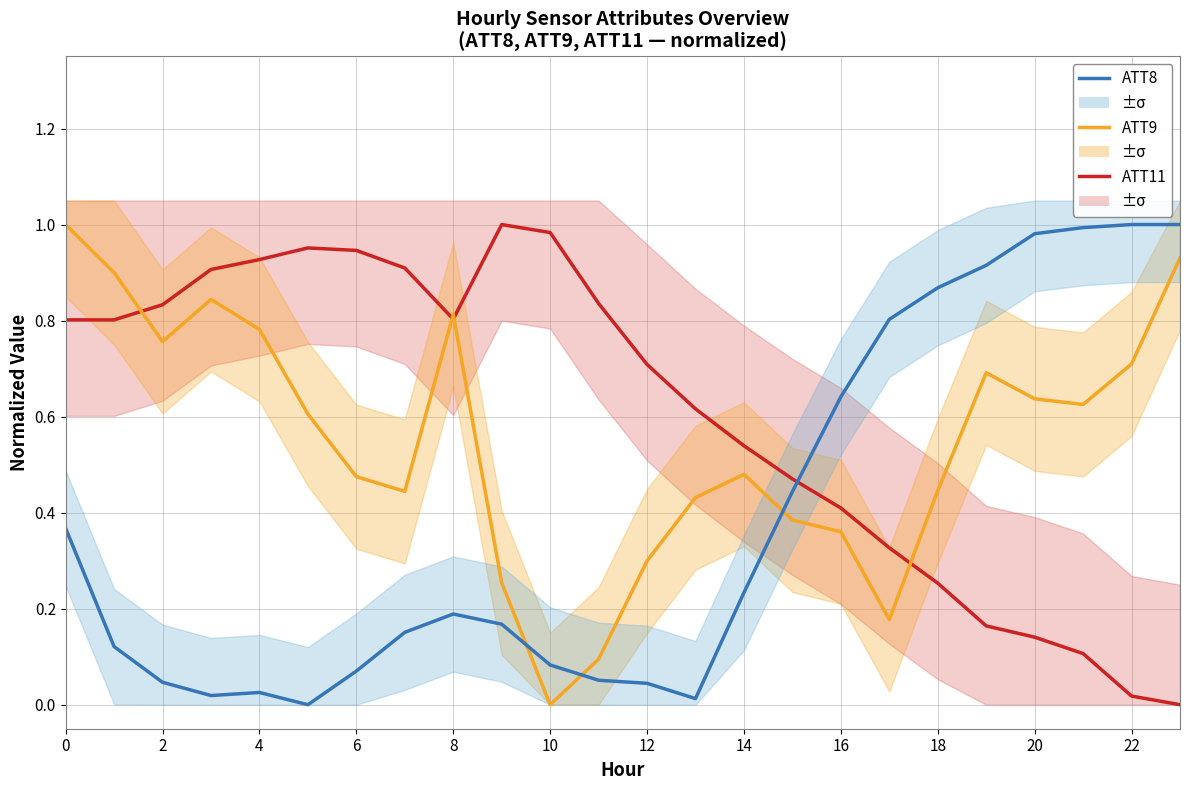

What is the value of the ATT9 (norm.) point at the 8th from the left?

0.4